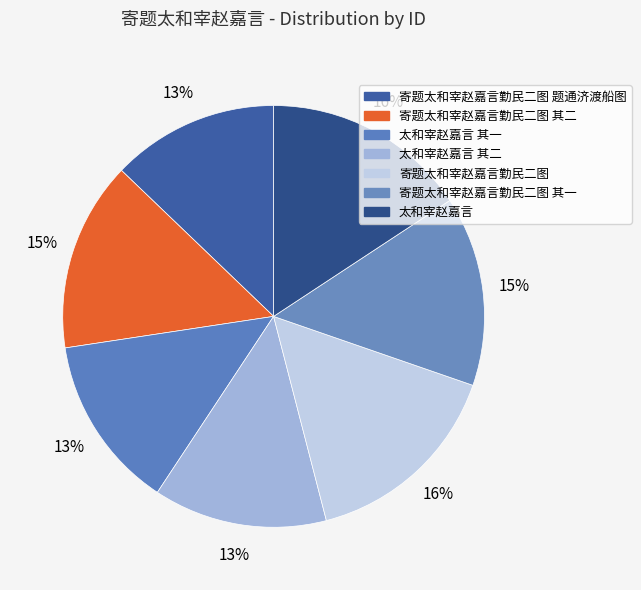

Which slice is the largest?

太和宰赵嘉言